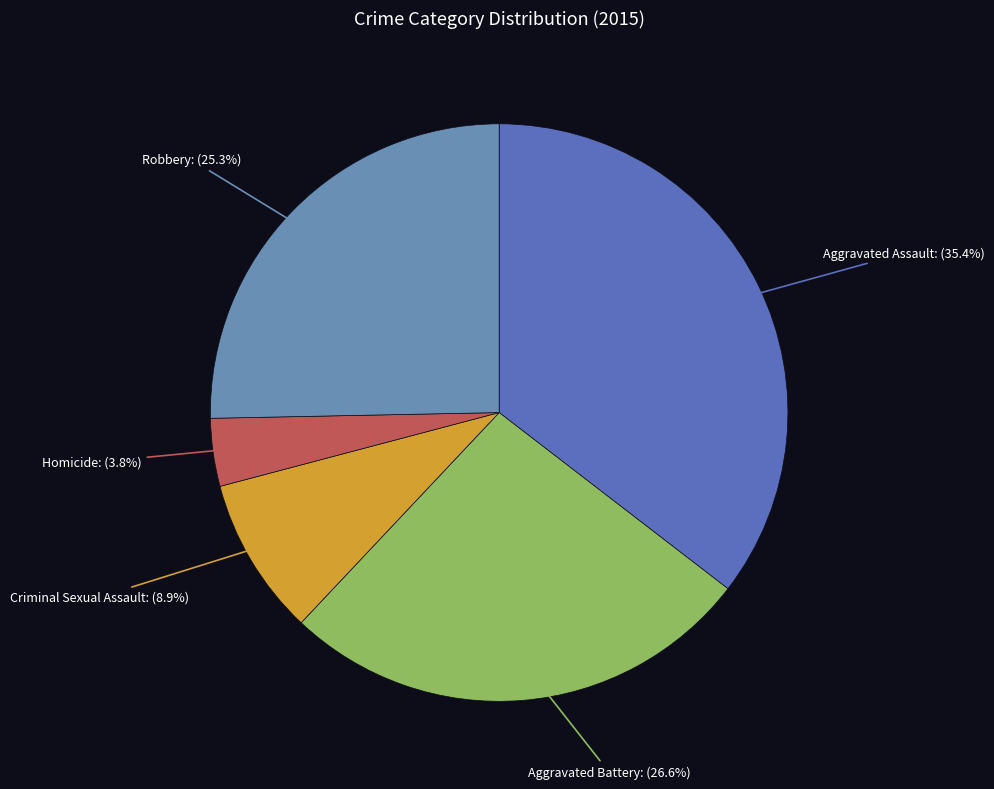

Count the number of slices in the pie.

5